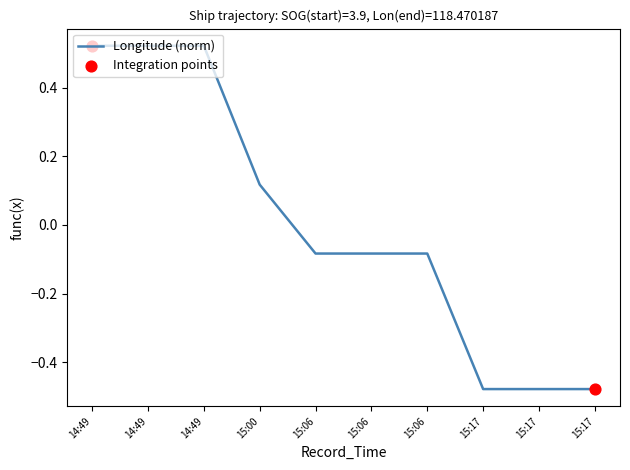

Which has a higher value, 15:17 or 15:00?

15:00